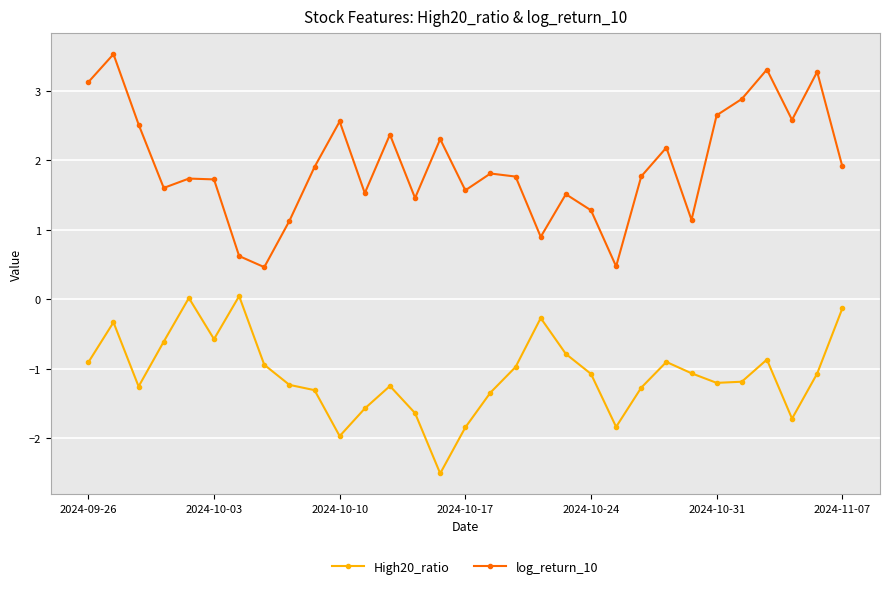

What is the difference between the second highest and second lowest values in the log_return_10 series?

2.8